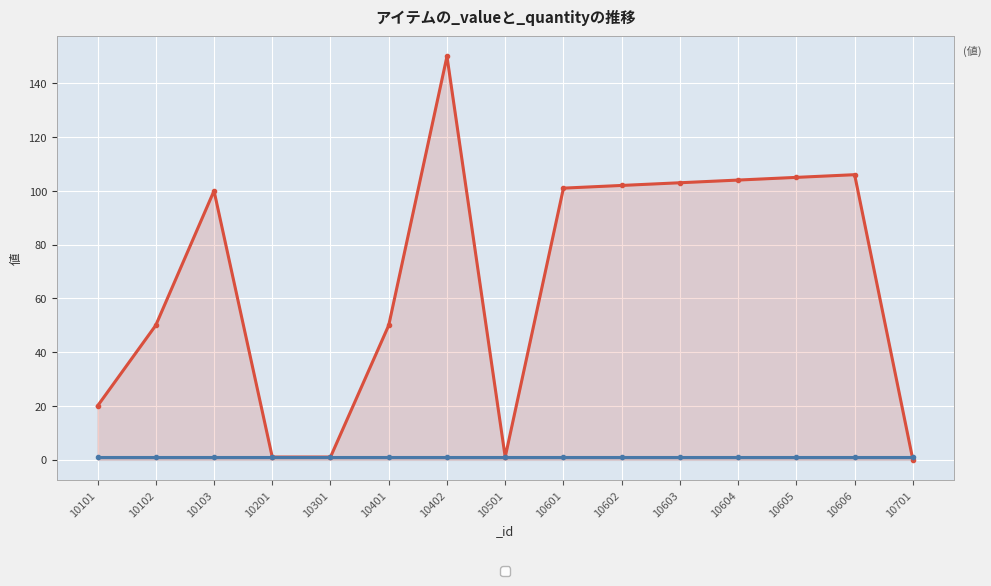

Reading left to right, list all the values displayed in this chart.

10101=20	10102=50	10103=100	10201=1	10301=1	10401=50	10402=150	10501=1	10601=101	10602=102	10603=103	10604=104	10605=105	10606=106	10701=0